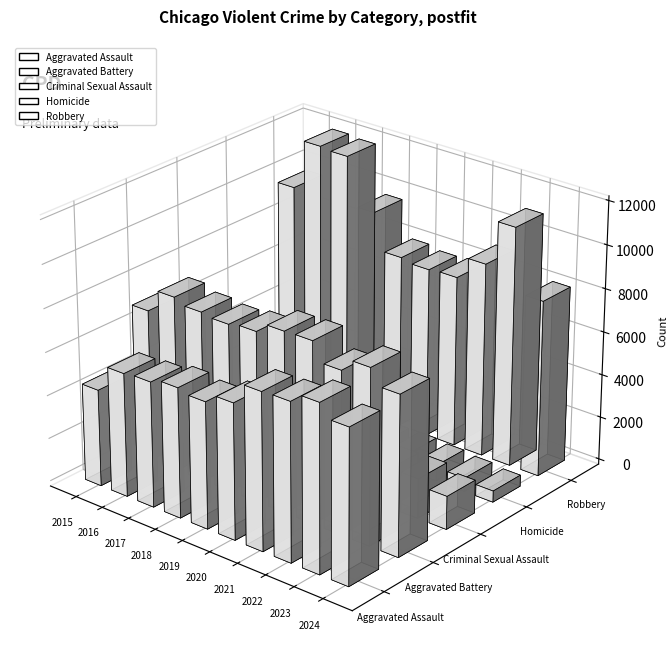

What is the value of the Homicide bar at the 7th from the left?

804